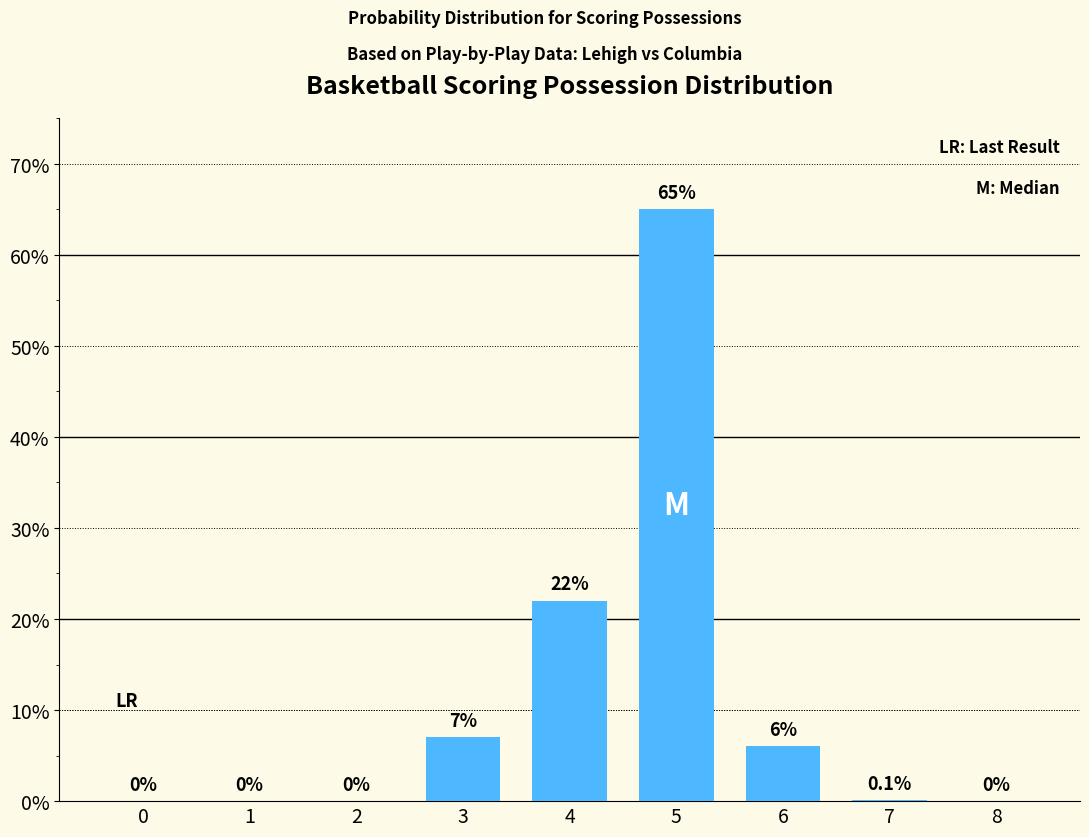

Does the chart contain stacked bars?

No